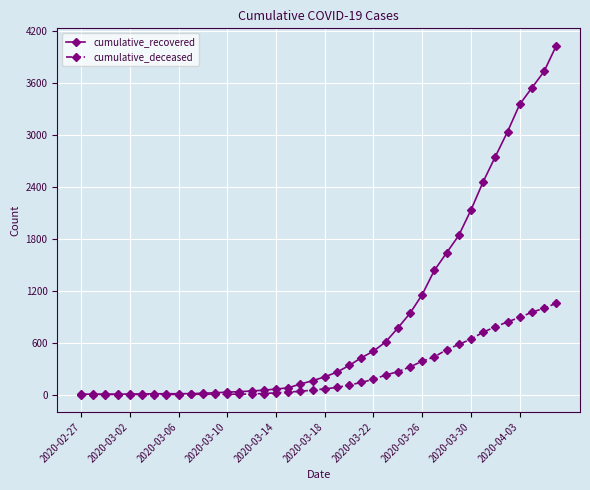

Which series has the largest range (max minus min)?

cumulative_recovered